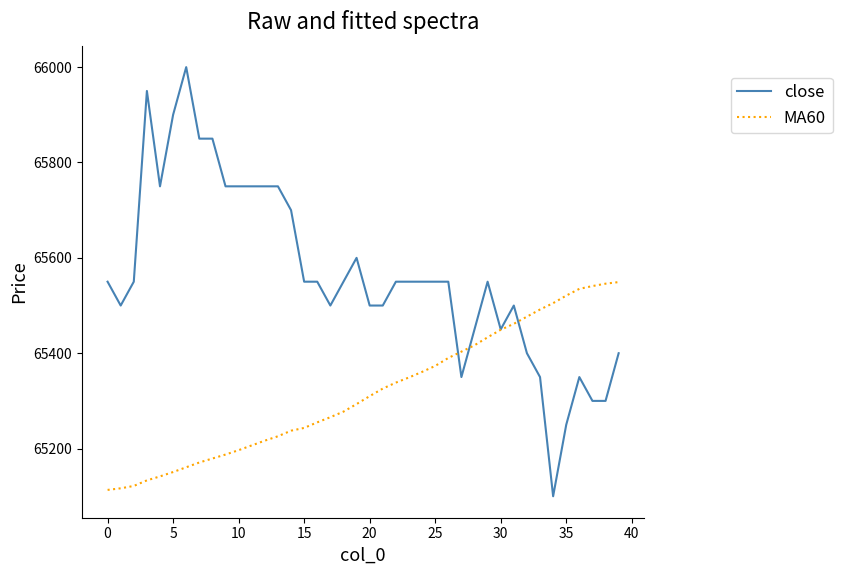

Which series has the widest spread of values?

close